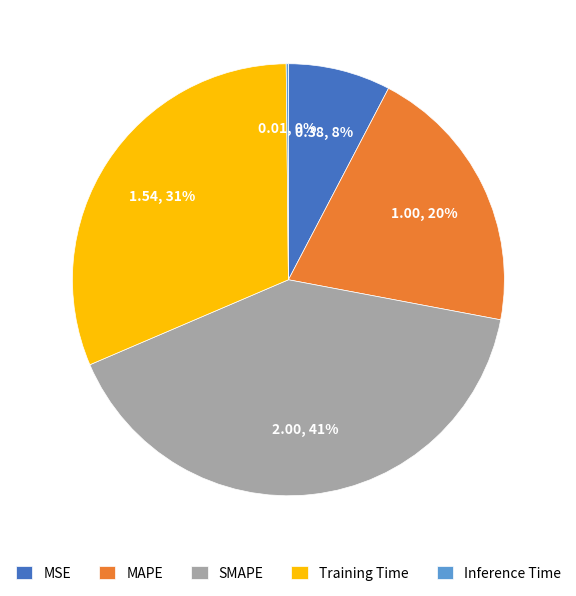

Do MAPE and SMAPE together represent more than half of the pie?

Yes